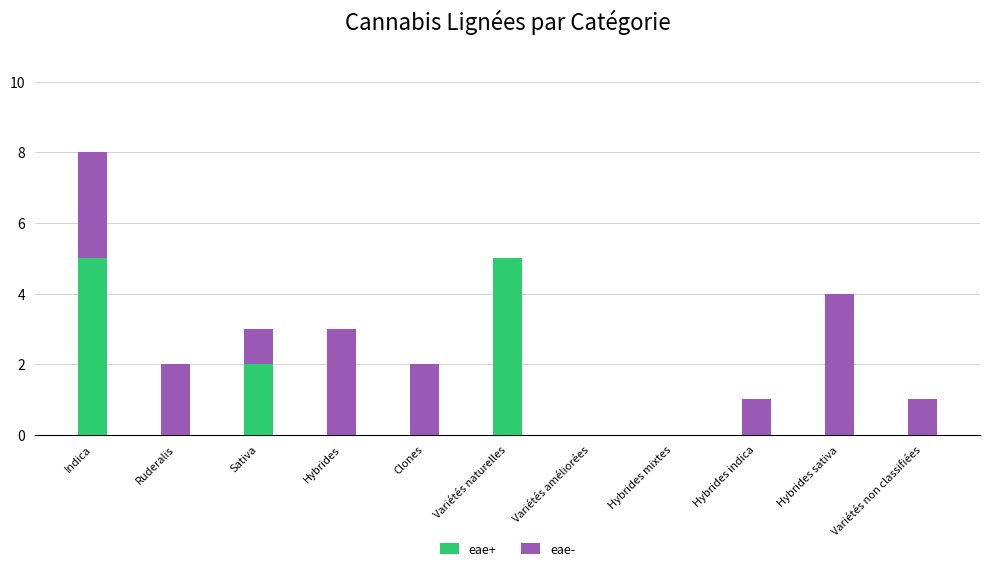

Is it true that eae+ equals 5 at Variétés naturelles?

True